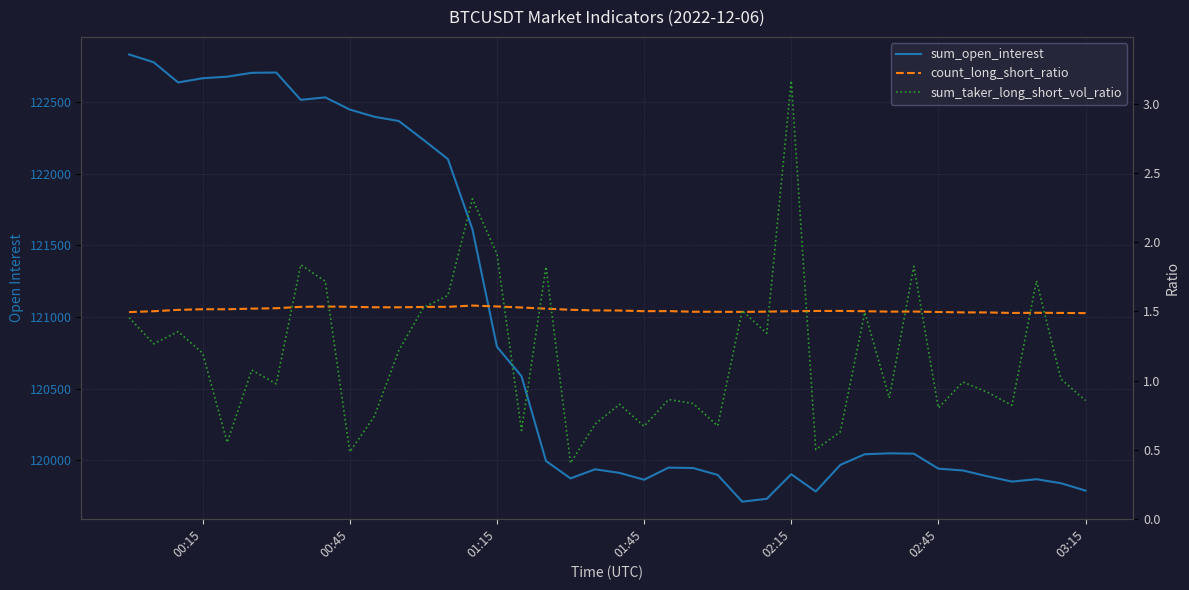

At which label does sum_open_interest first exceed 120040?

00:15